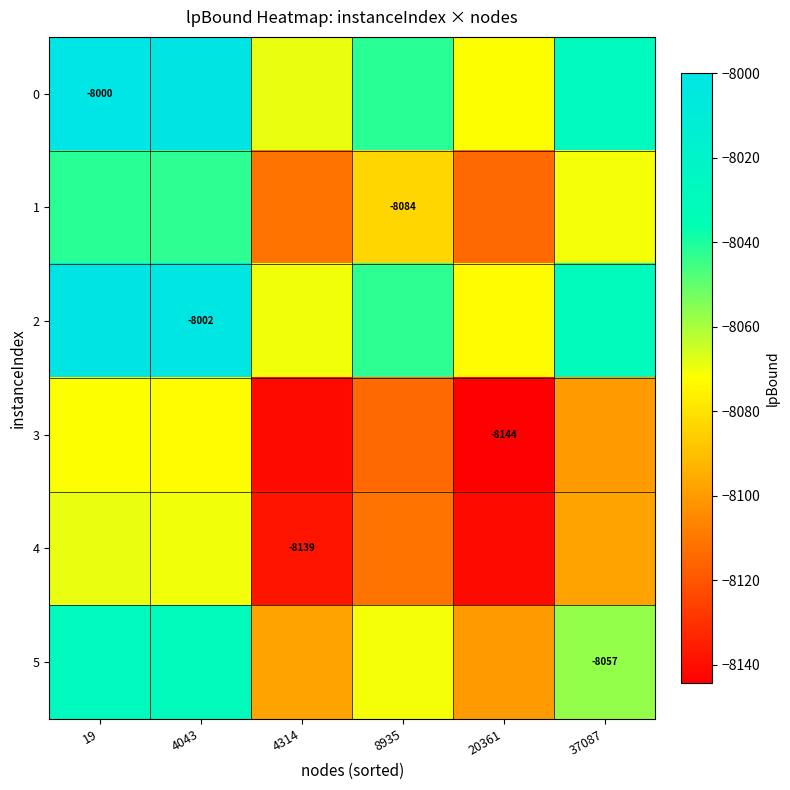

What is the difference between the maximum and minimum values in the 4 series?

72.1